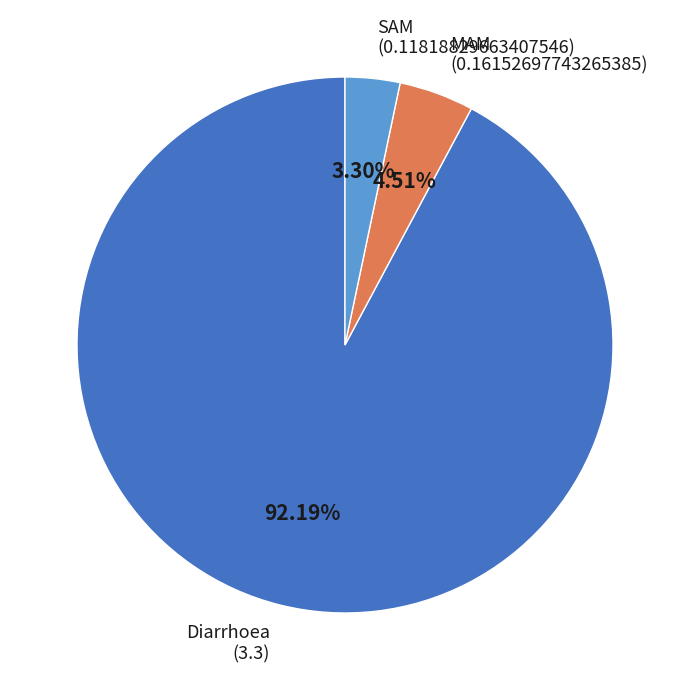

Is there a majority slice in this chart?

Yes